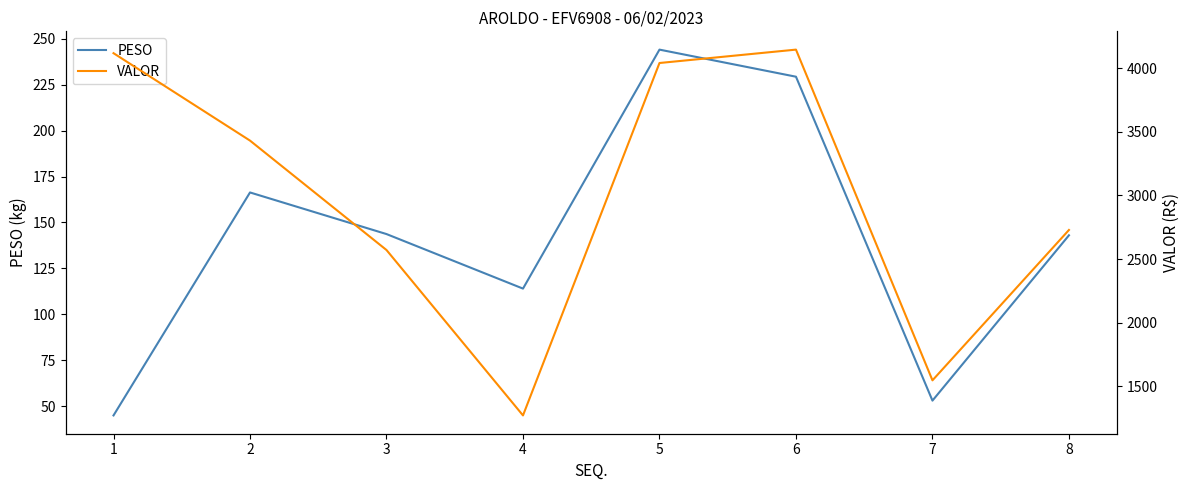

True or false: PESO and VALOR cross at least once.

False